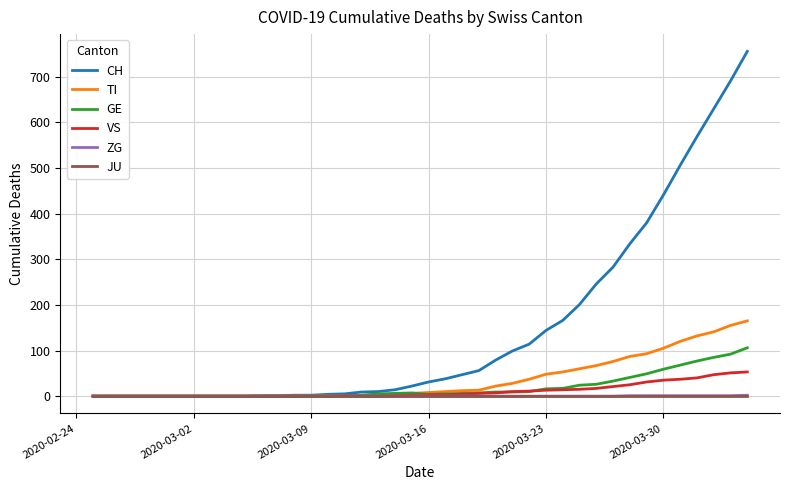

What is the maximum value shown in the chart?

756